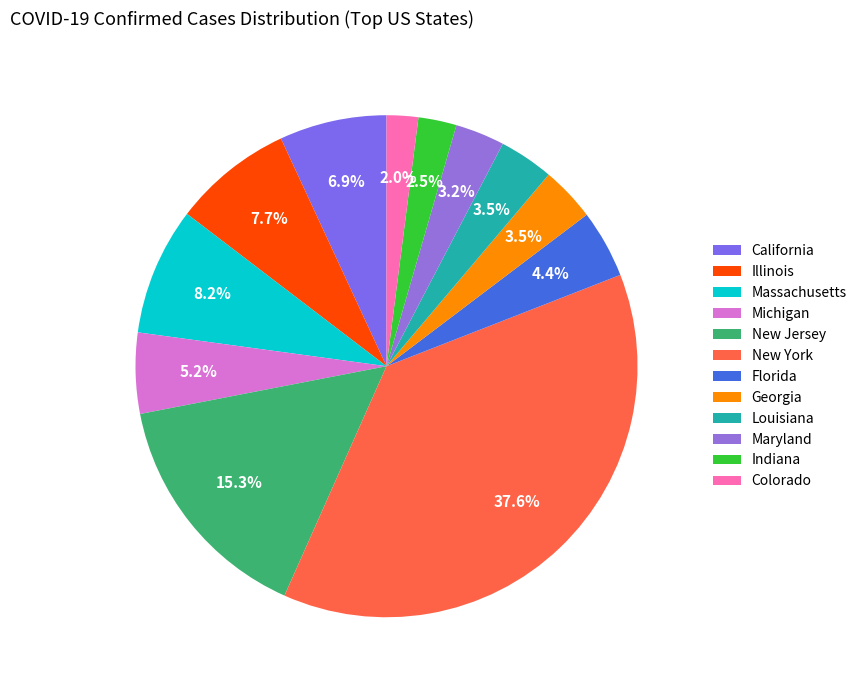

How much of the chart is everything except Florida?

95.6%